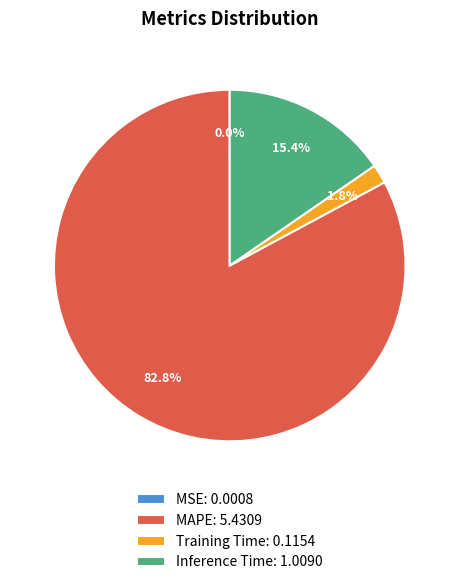

What percentage is NOT represented by MAPE?

17.2%